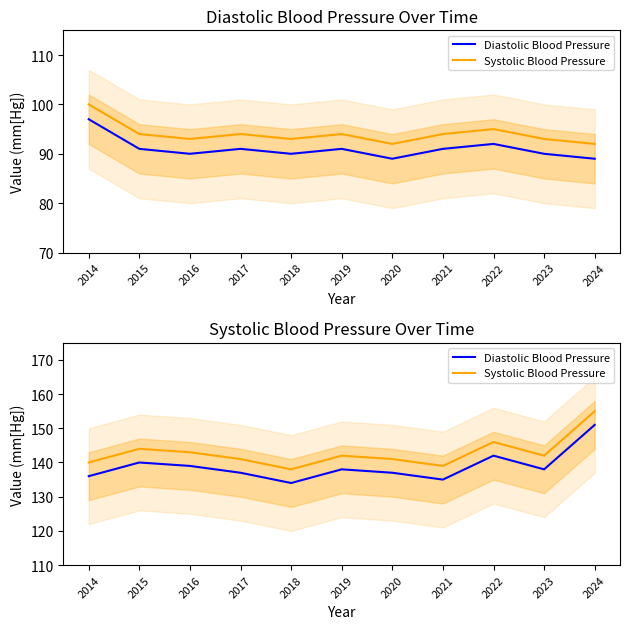

At how many categories does at least one series exceed 144?

2